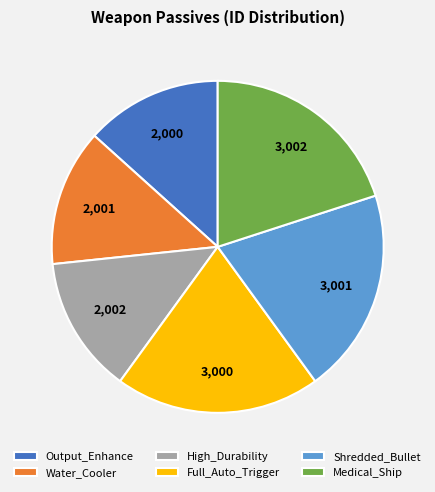

Is the sum of Full_Auto_Trigger and Output_Enhance greater than half?

No